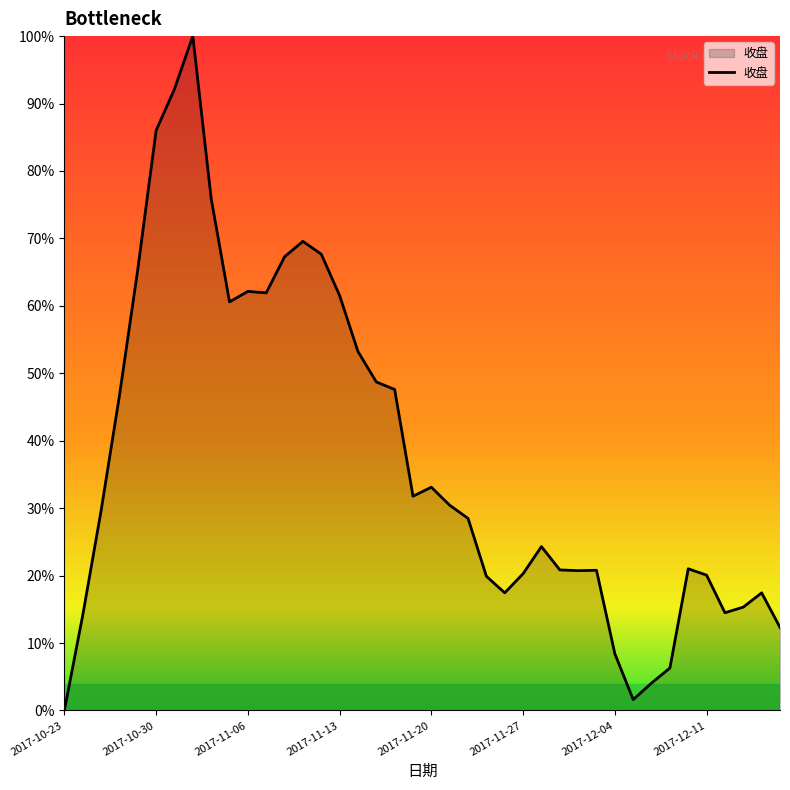

What is the maximum value shown in the chart?

100.0